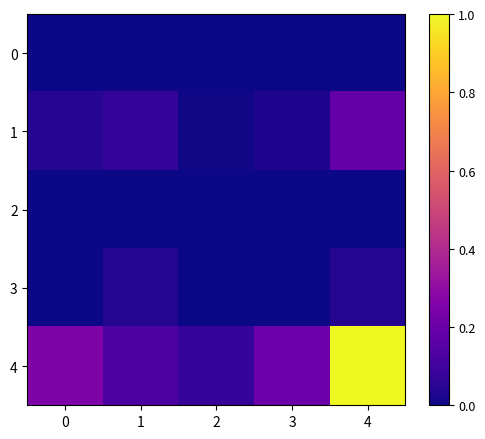

Reading left to right, what are all the values shown in this chart?

0: 0=0.0	1=0.0	2=0.0	3=0.0	4=0.0
1: 0=0.0	1=0.1	2=0.0	3=0.0	4=0.2
2: 0=0.0	1=0.0	2=0.0	3=0.0	4=0.0
3: 0=0.0	1=0.0	2=0.0	3=0.0	4=0.0
4: 0=0.3	1=0.1	2=0.1	3=0.2	4=1.0